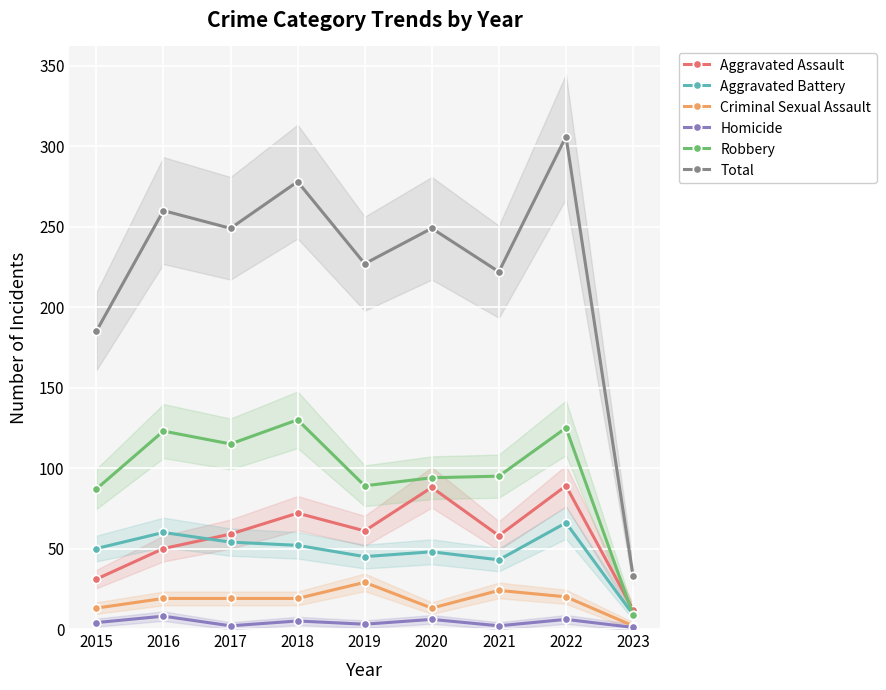

In Robbery, how many points are higher than both neighbors (excluding endpoints)?

3